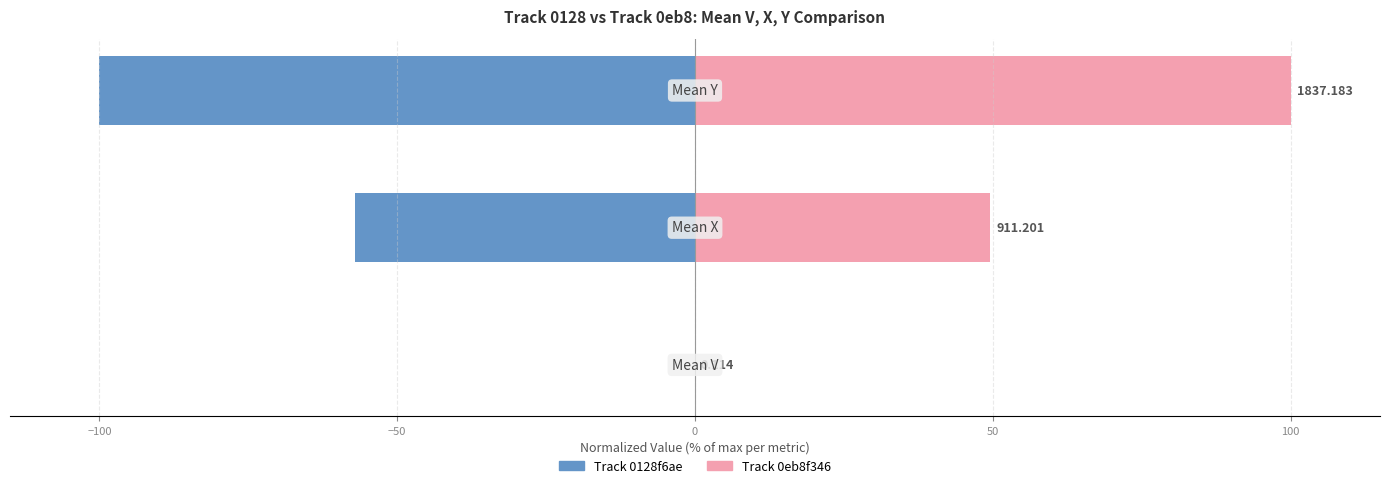

Which series has the widest spread of values?

Track 0128f6ae